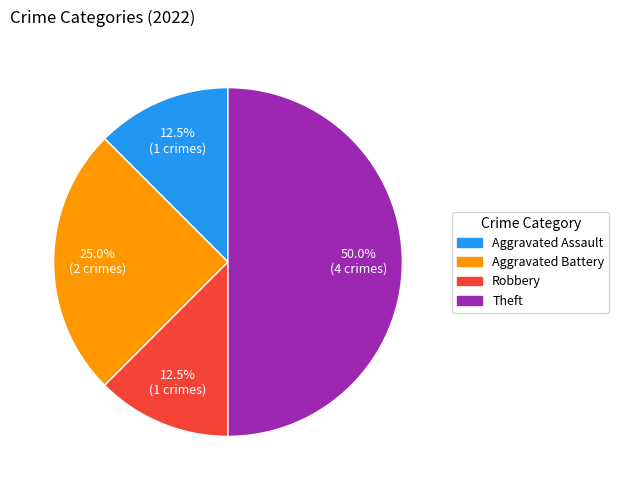

To the nearest percent, what is the average slice percentage?

25%